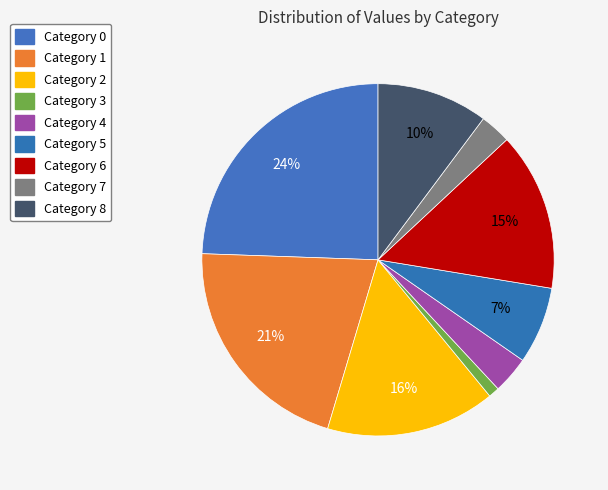

Does any single category account for the majority?

No